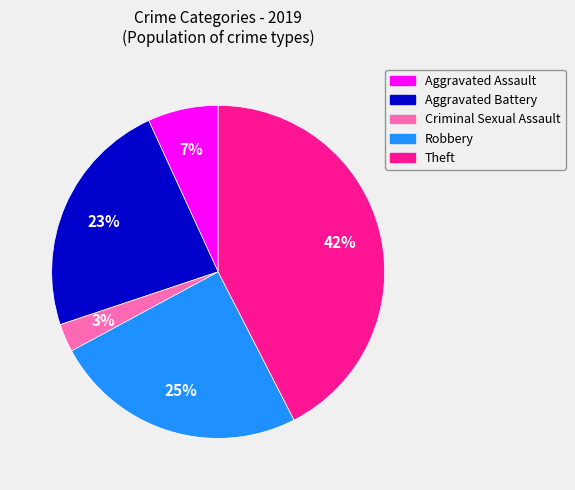

To the nearest percent, what is the average slice percentage?

20%